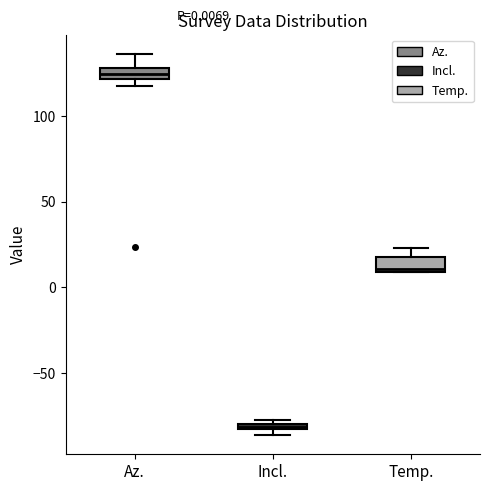

Which box has the lowest median line?

Incl.